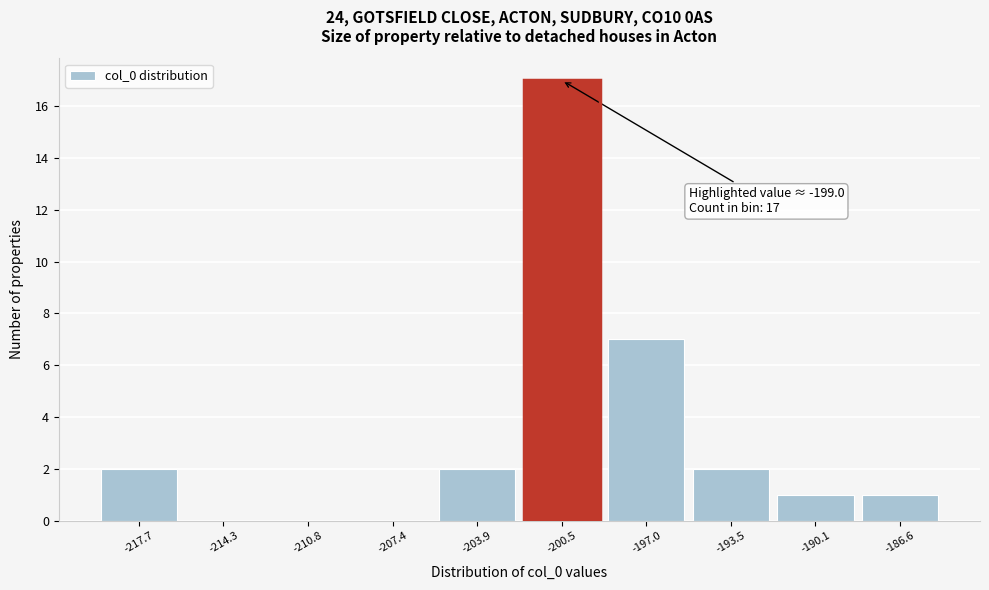

Reading right to left, what are all the values shown in this chart?

-186.6=1	-190.1=1	-193.5=2	-197.0=7	-200.5=17	-203.9=2	-207.4=0	-210.8=0	-214.3=0	-217.7=2